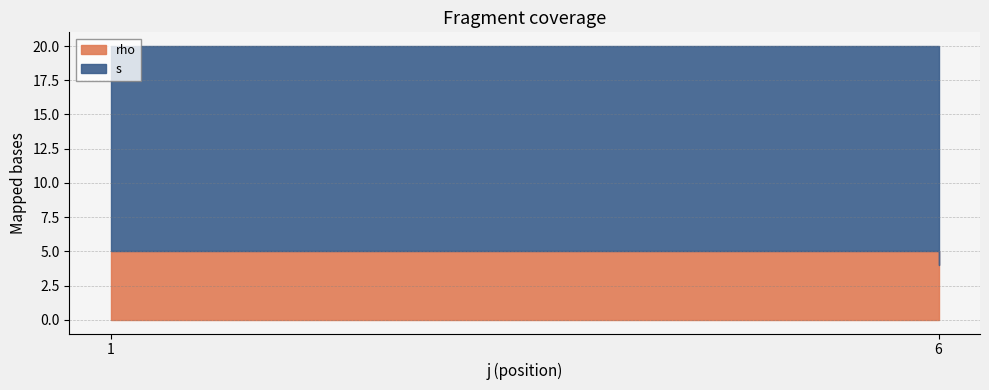

True or false: rho and s intersect in this chart.

False